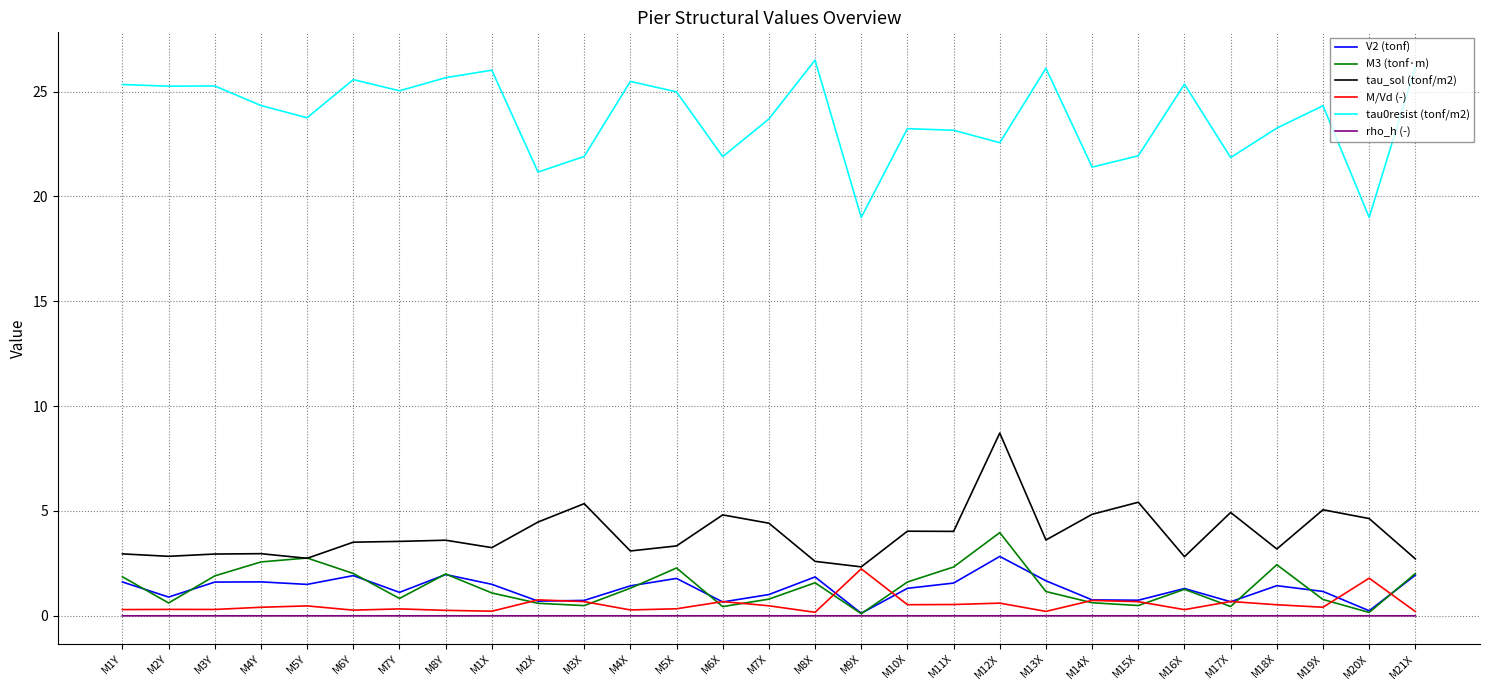

What is the maximum value shown in the chart?

26.5